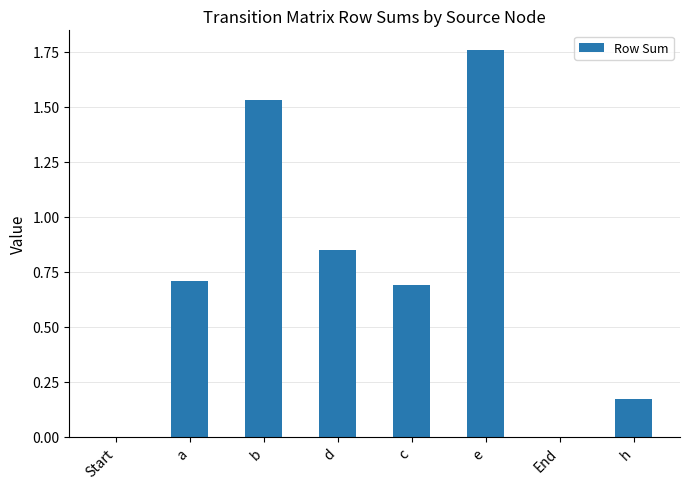

Which has a higher value, e or b?

e